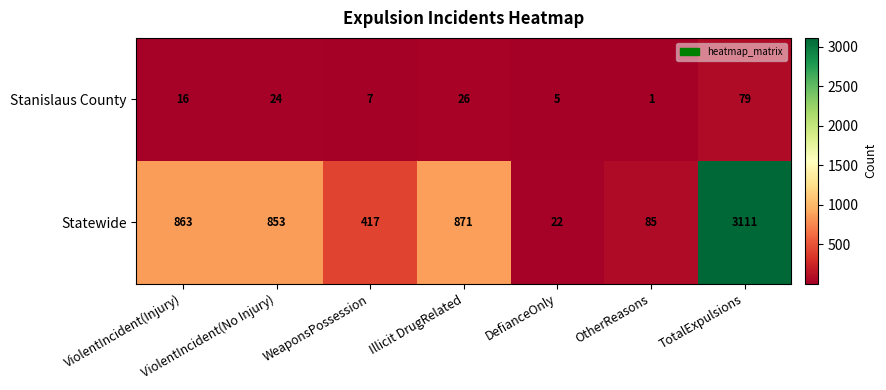

List the series in order of their overall mean, lowest first.

Stanislaus County, Statewide